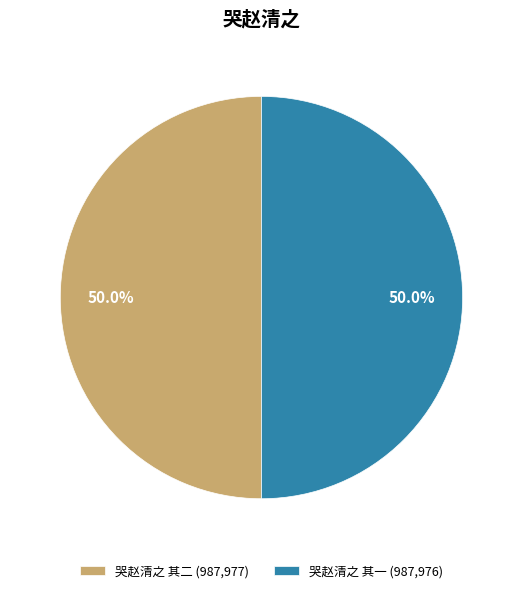

What is the total percentage of 哭赵清之 其一 and 哭赵清之 其二?

100.0%